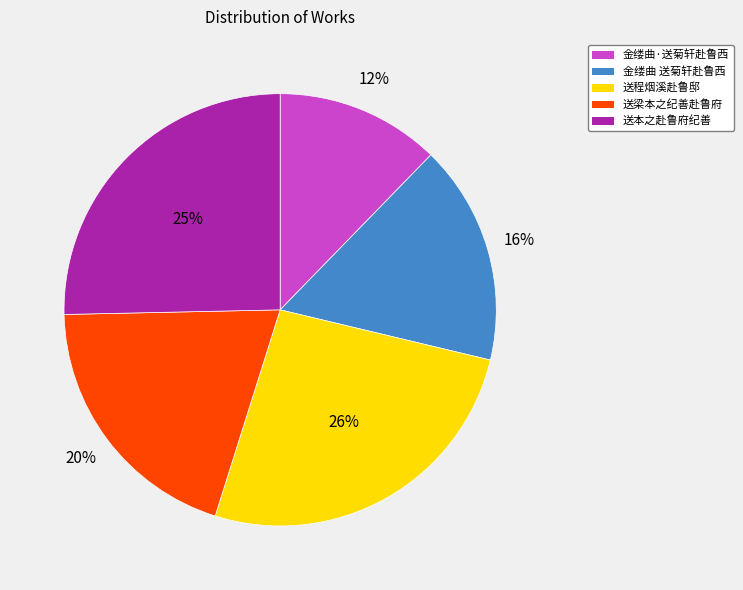

Do 送梁本之纪善赴鲁府 and 金缕曲·送菊轩赴鲁西 together represent more than half of the pie?

No